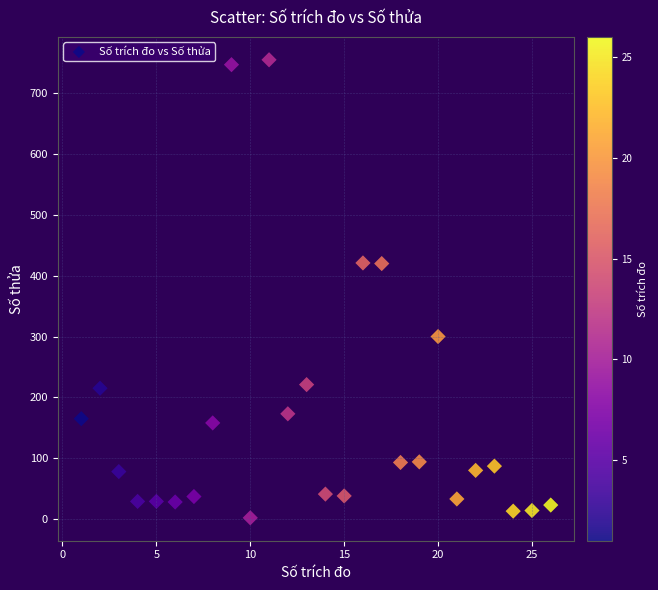

What is the range of Y values (max minus min)?

753